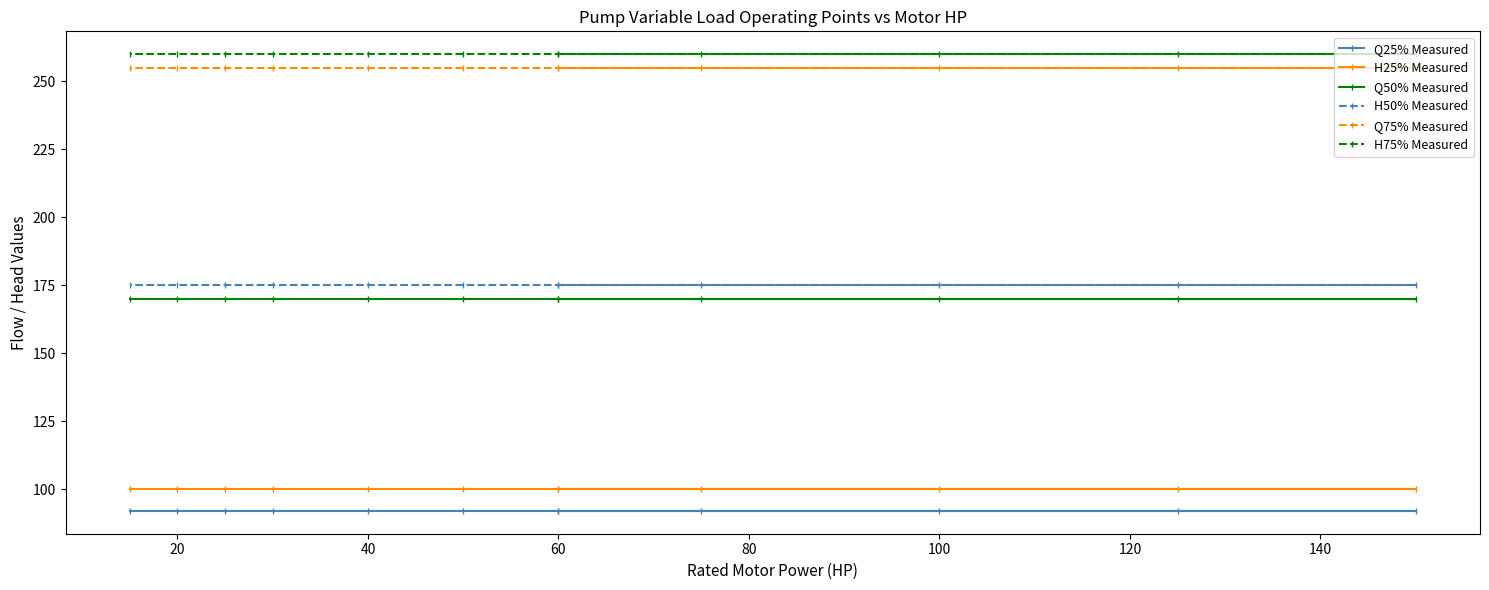

What is the value of the H50% Measured point at the 9th from the left?

175